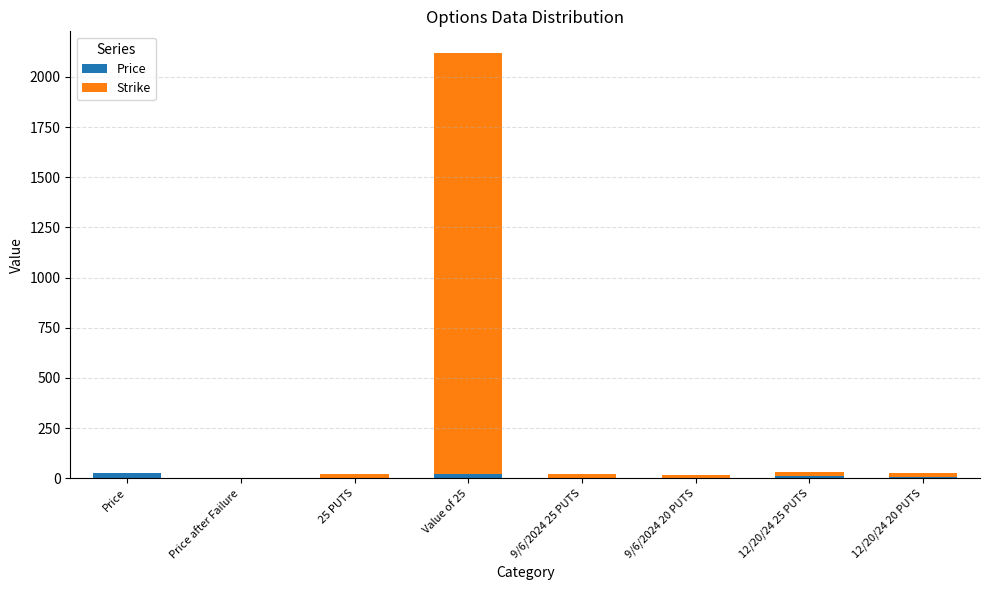

At which category is the sum across all series the highest?

Value of 25